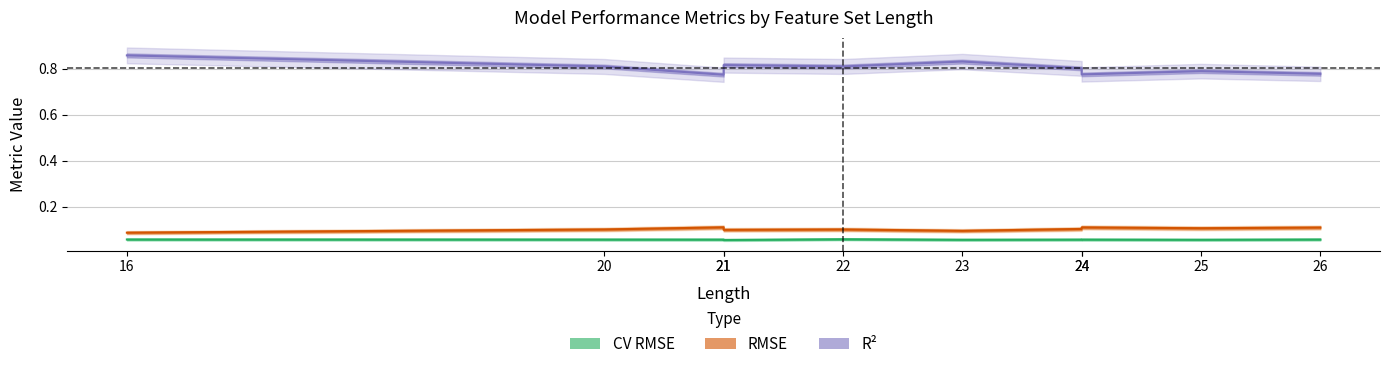

What is the lowest value of the R² series?

0.8